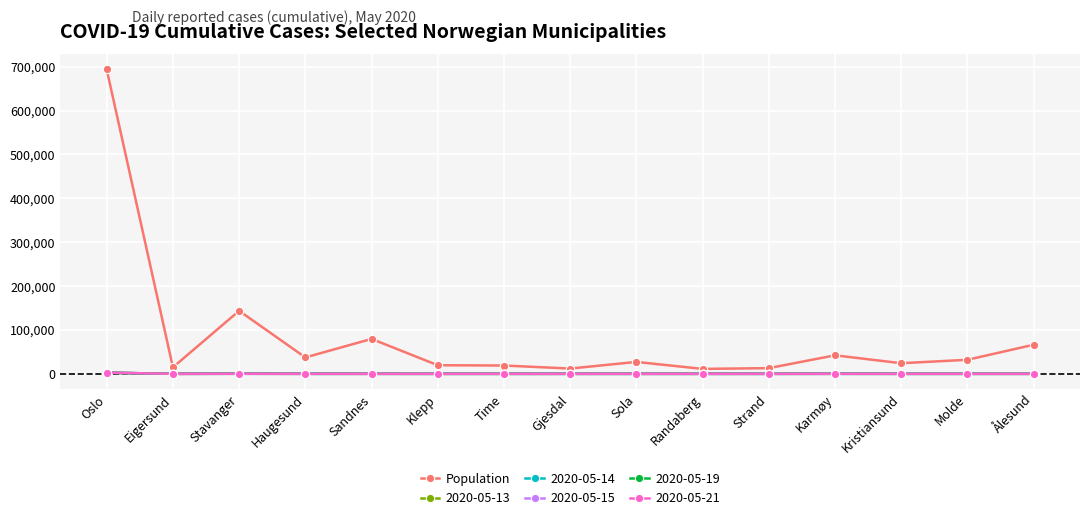

How many data points in 2020-05-13 are less than 16?

7